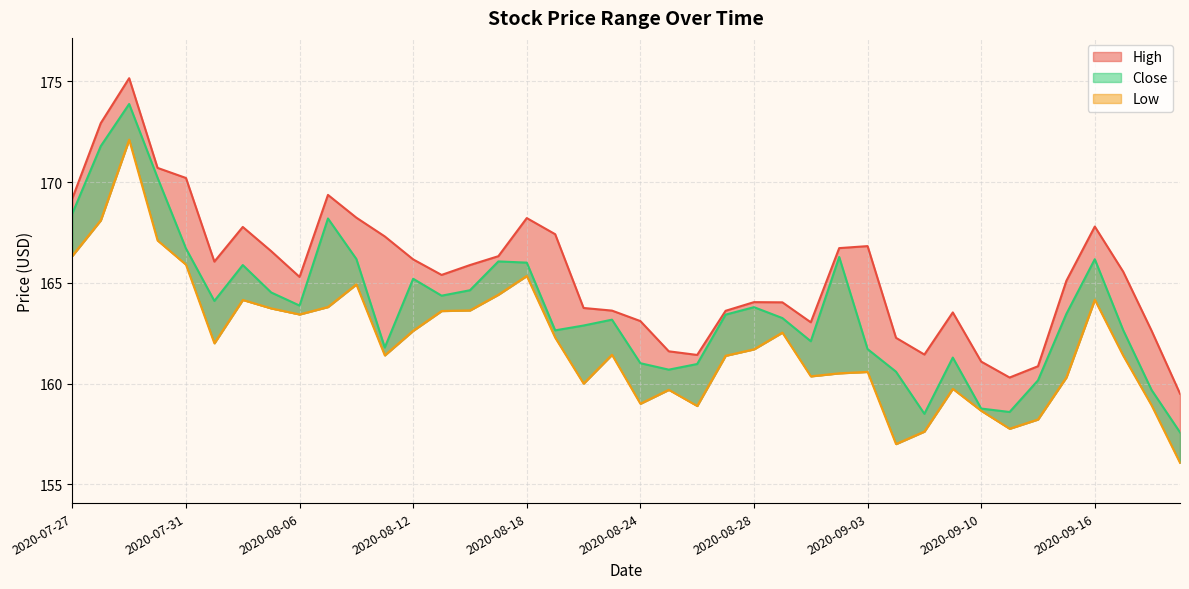

True or false: Close and High cross at least once.

False